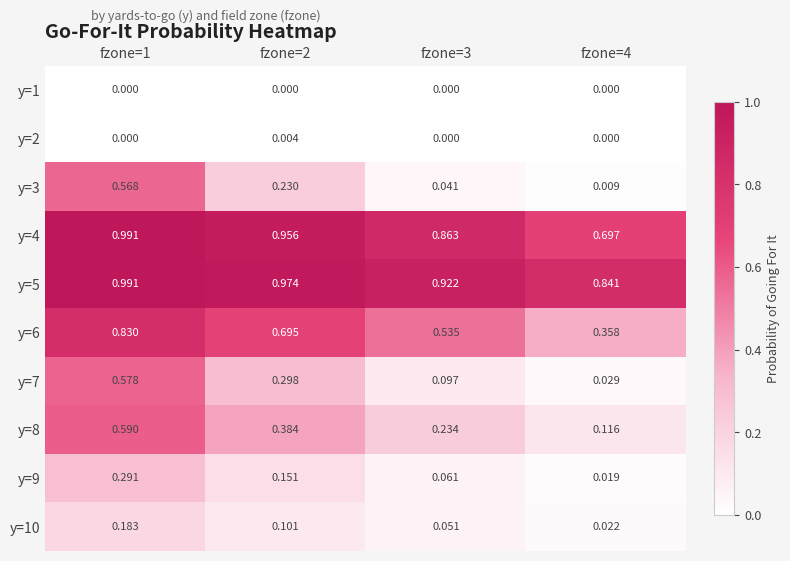

Is the value of y=5 at fzone=3 greater than the value of y=7 at fzone=2?

Yes